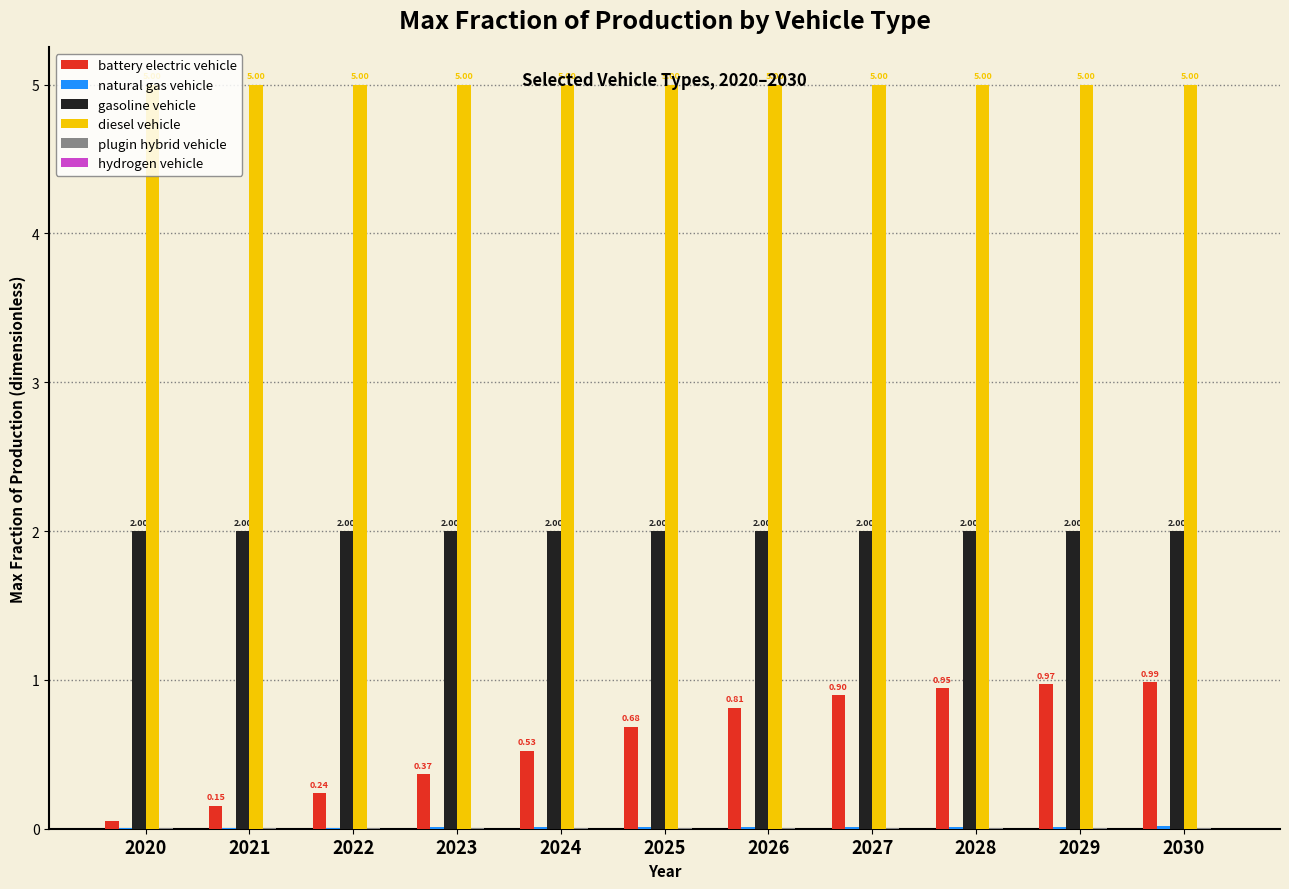

Between 2021 and 2025, which series saw the biggest shift?

battery electric vehicle